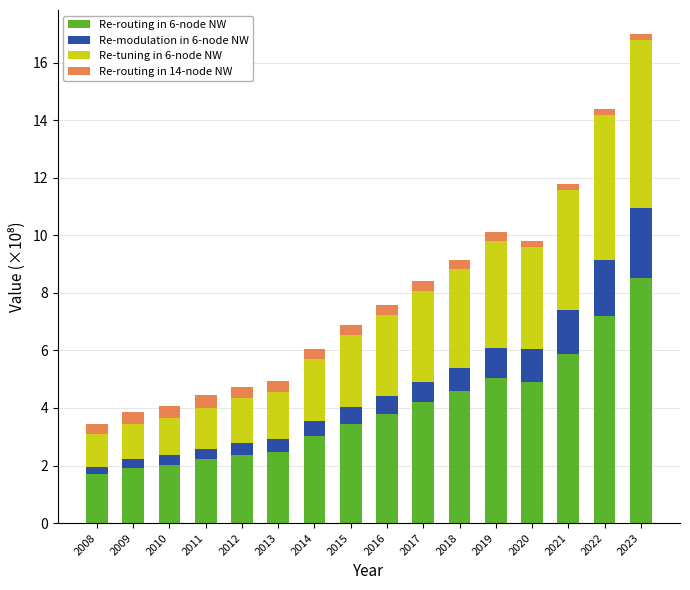

Is it true that Re-routing in 6-node NW equals 3.7 at 2023?

False